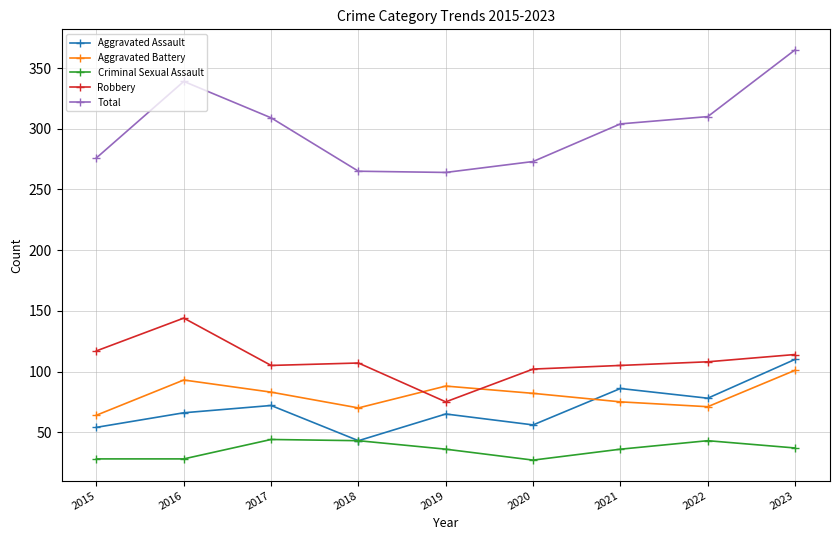

True or false: Total and Robbery cross at least once.

False